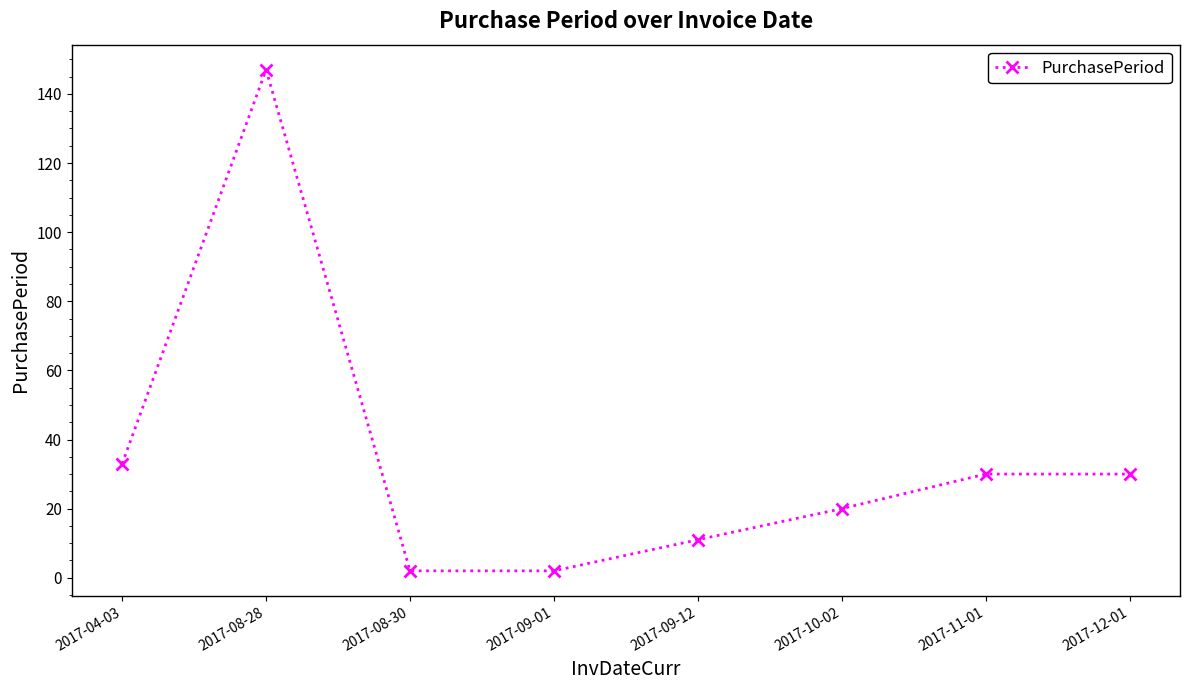

Where is the first local maximum?

2017-08-28